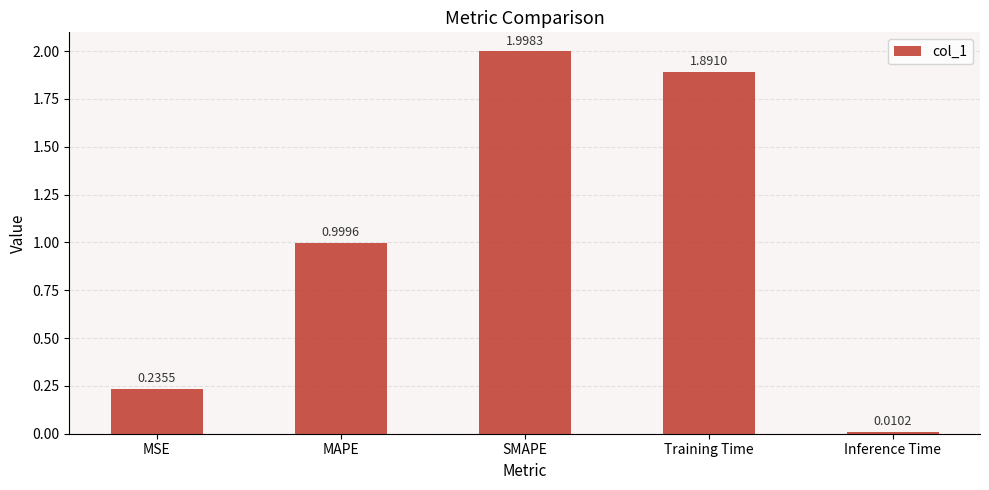

How many bars are there in total?

5